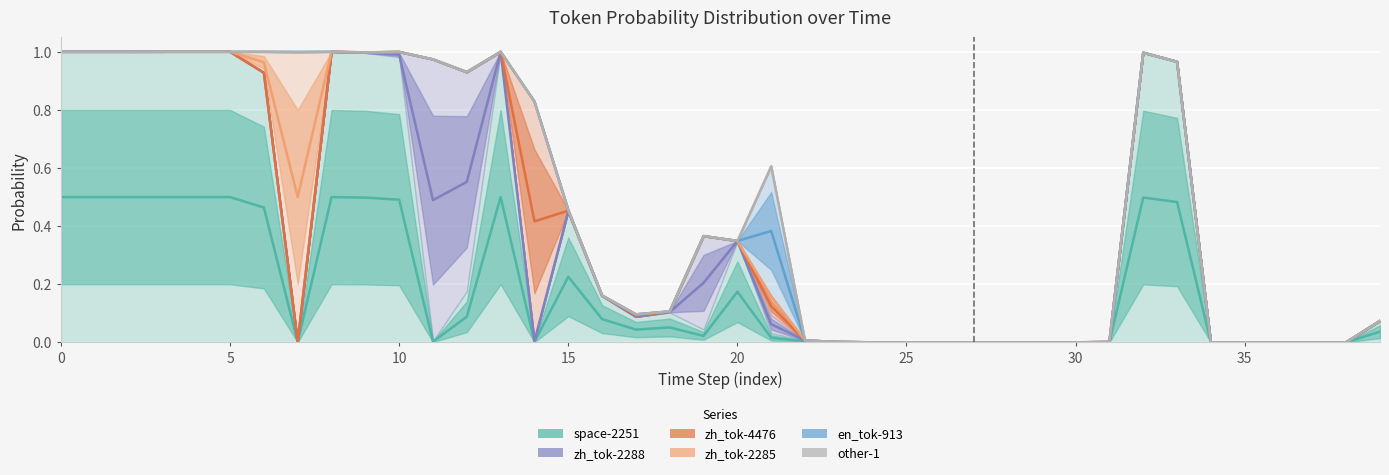

How many series are shown in this chart?

6